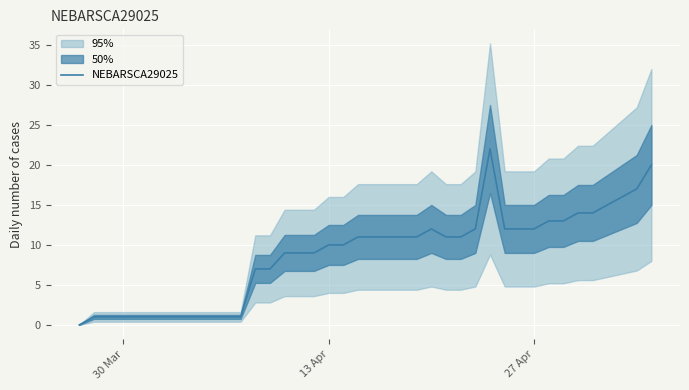

What is the greatest value displayed?

22